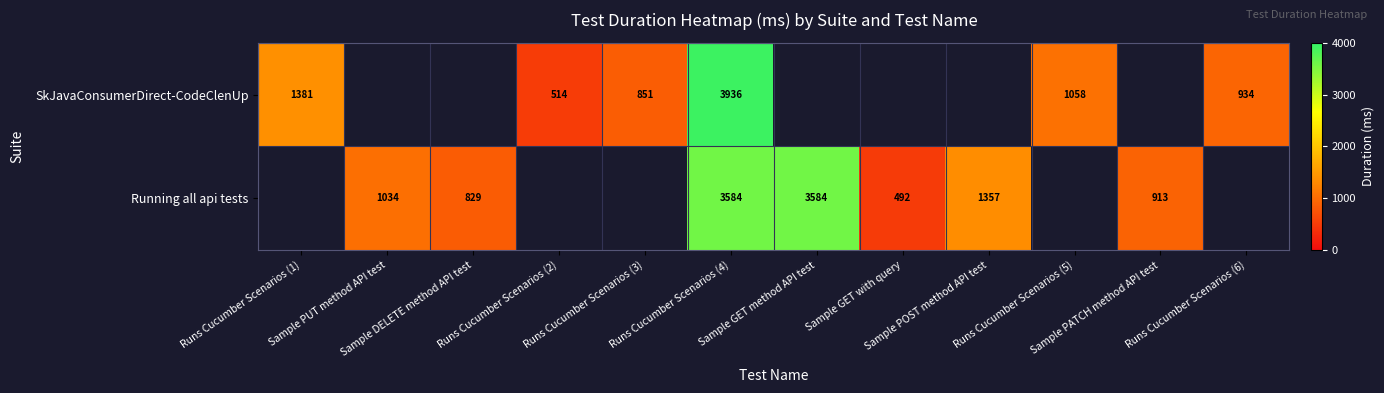

What is the sum of the SkJavaConsumerDirect-CodeClenUp values at Runs Cucumber Scenarios (2) and Runs Cucumber Scenarios (4)?

4450.0